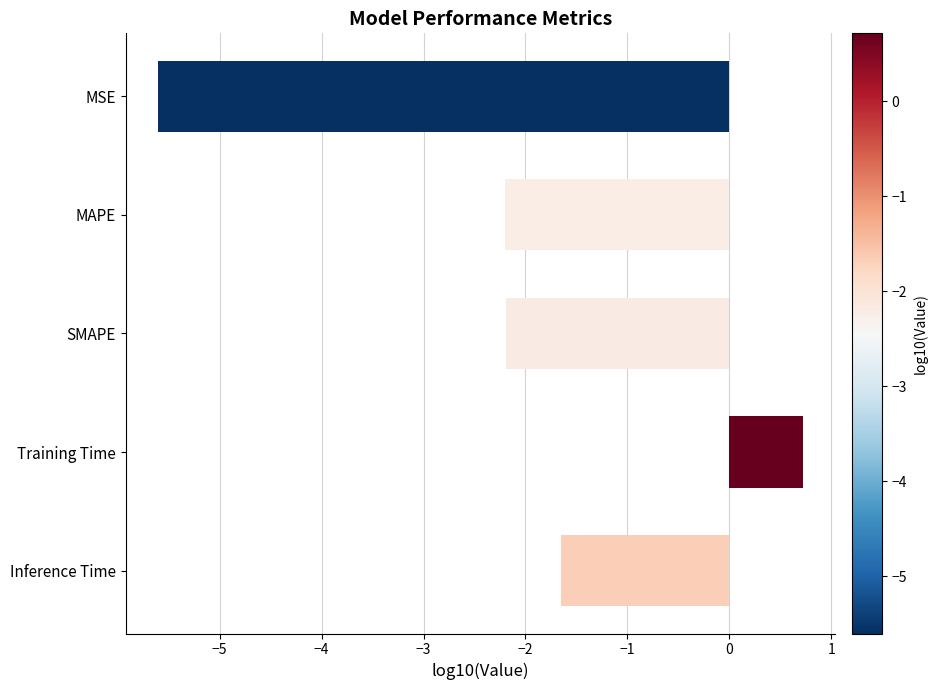

What is the label of the 5th bar from the top?

Inference Time